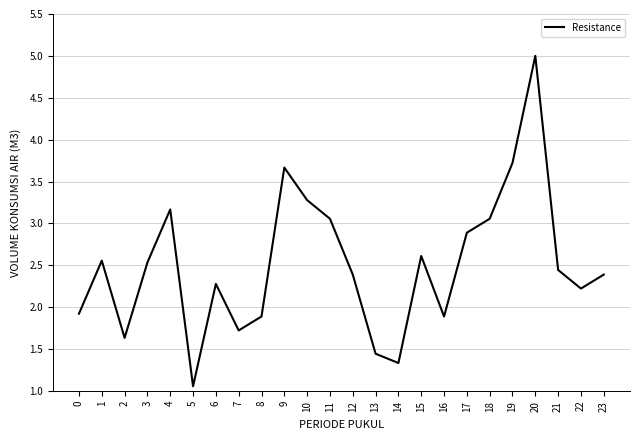

How many interior local peaks (higher than both neighbors) does the data have?

6